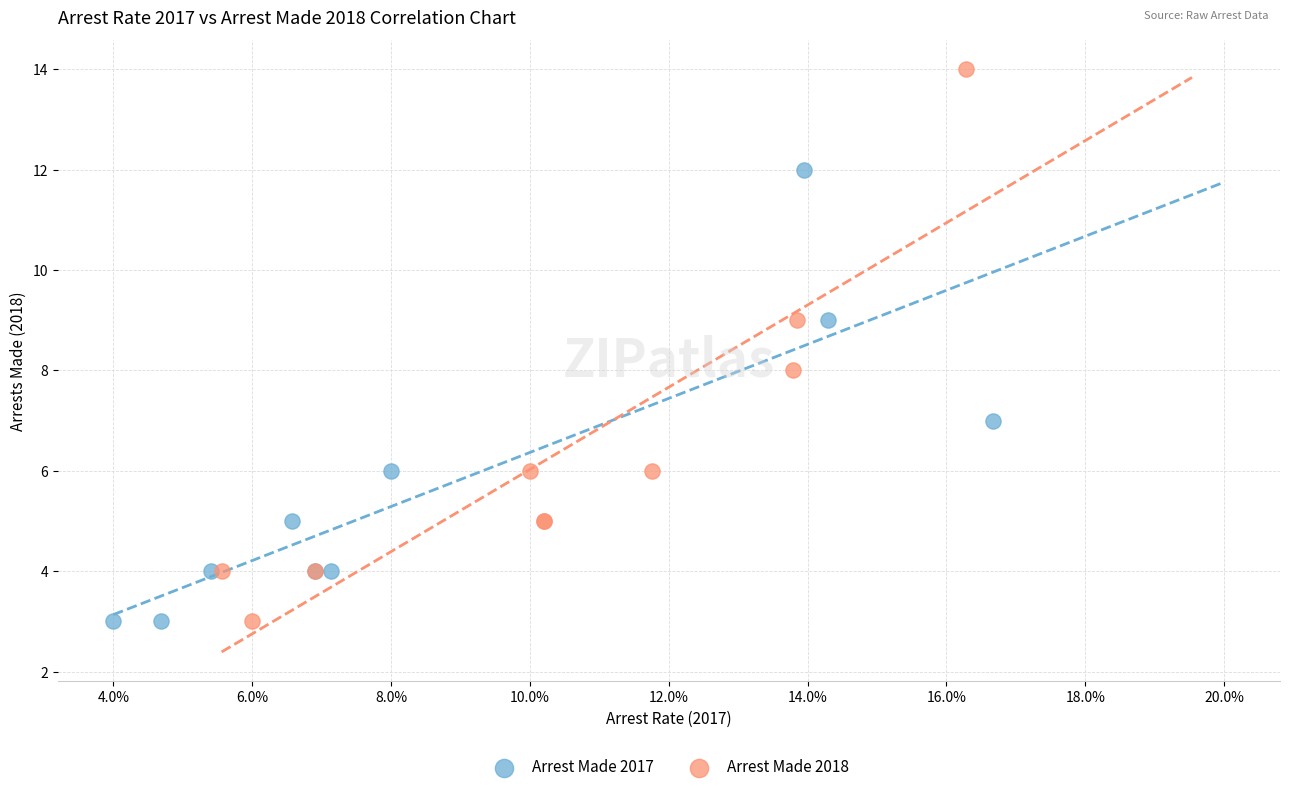

Which series reaches the maximum Y coordinate?

Arrest Made 2018